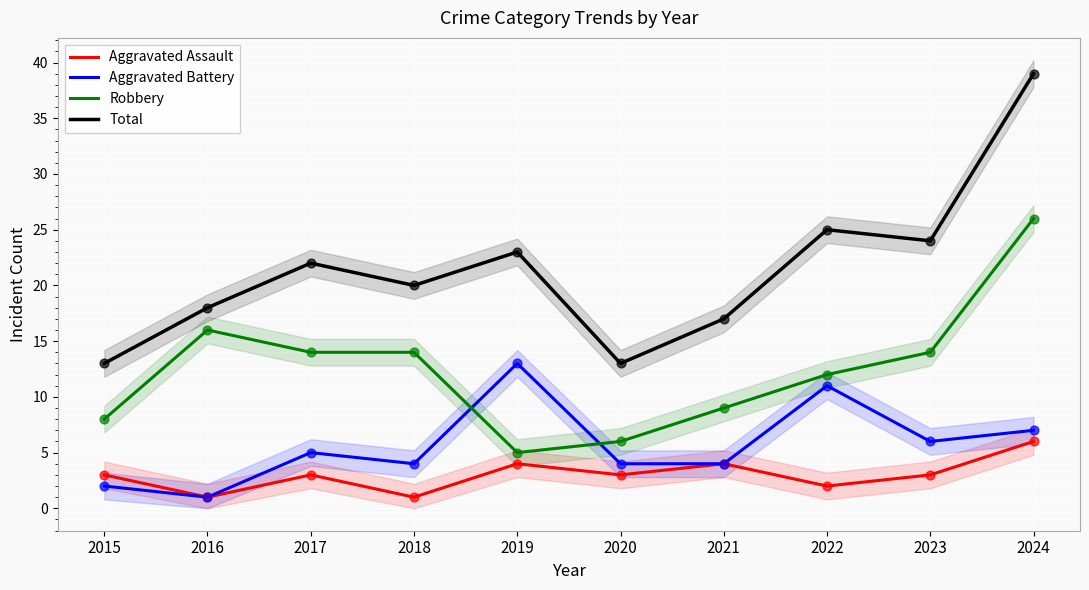

Which series reaches the maximum Y coordinate?

Total